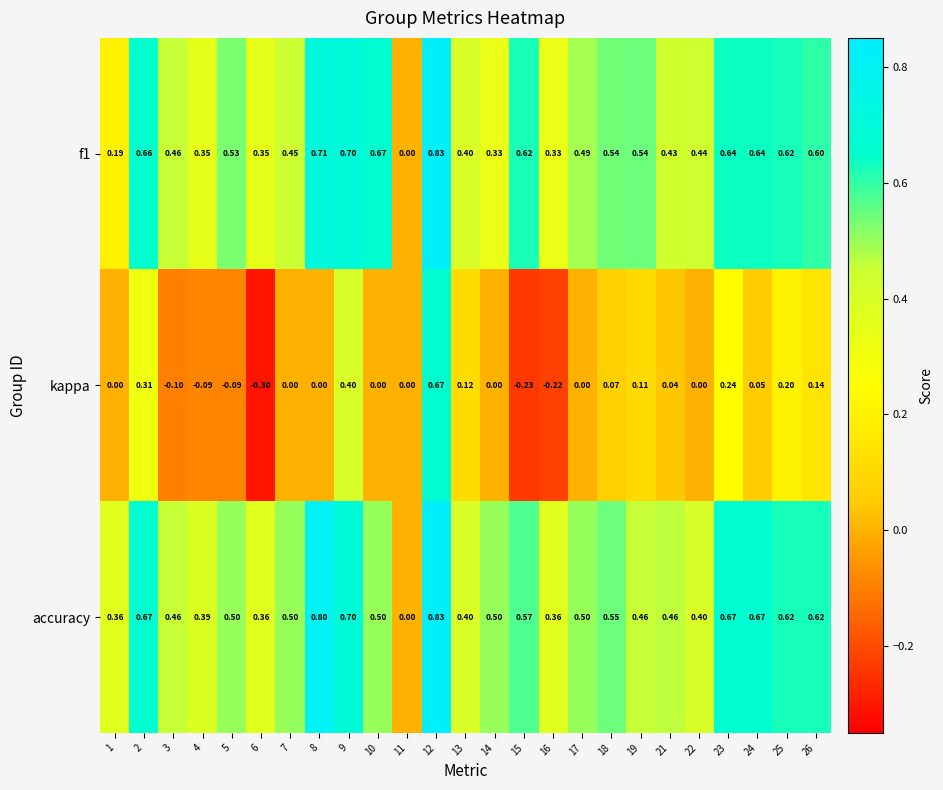

Which series has the largest range (max minus min)?

kappa